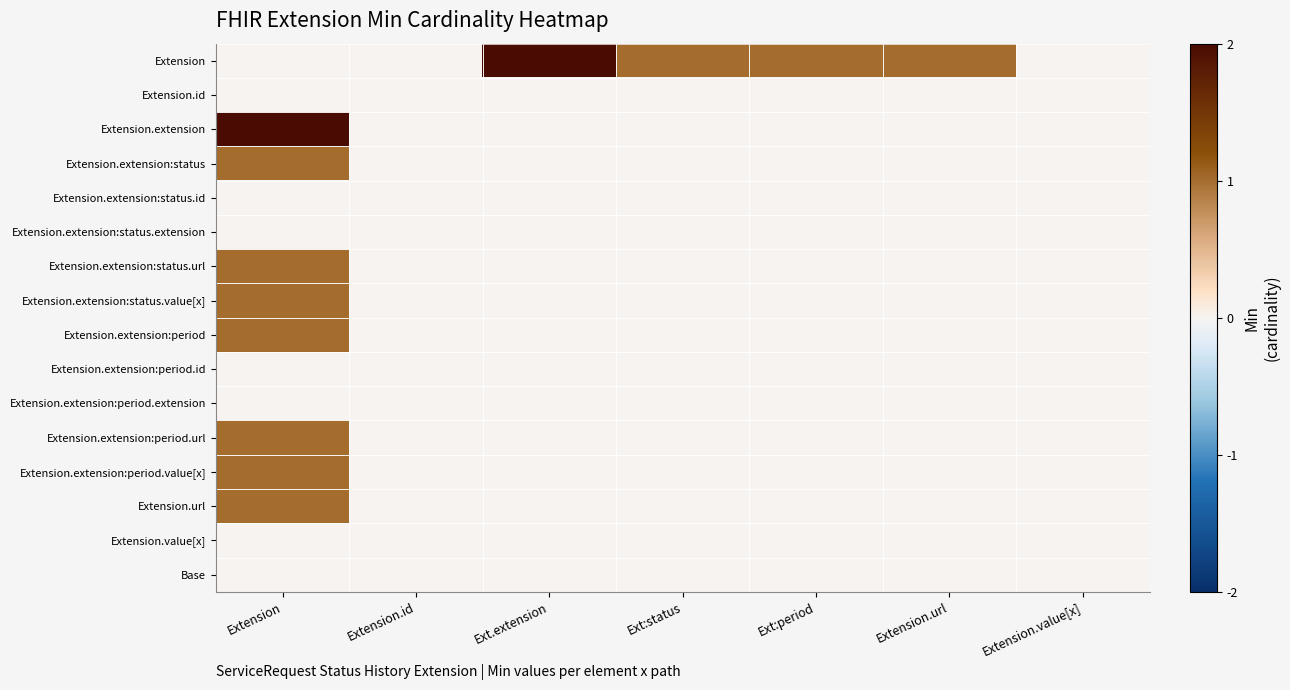

What is the greatest value displayed?

2